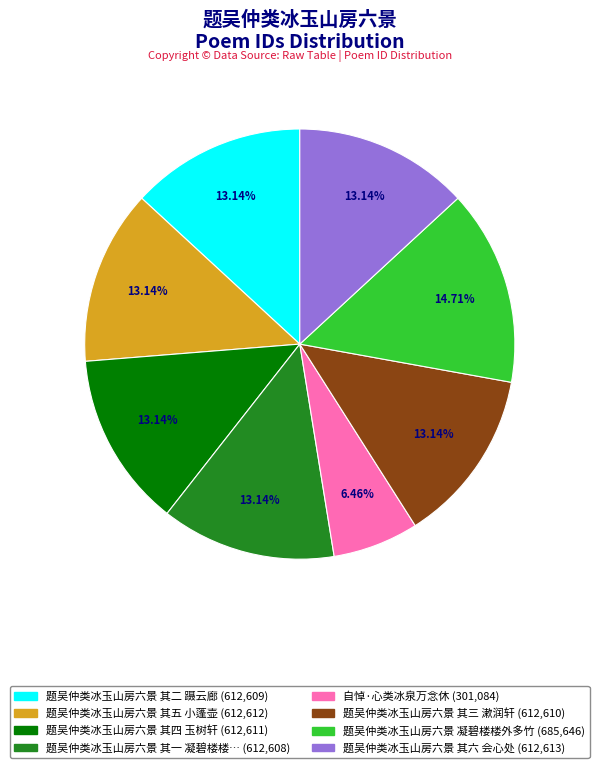

Is there any slice that represents more than half of the pie?

No